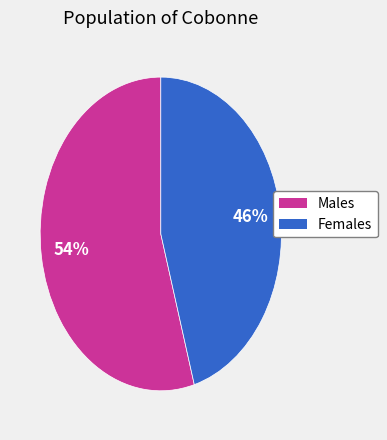

Combined, do Males and Females account for over 50%?

Yes